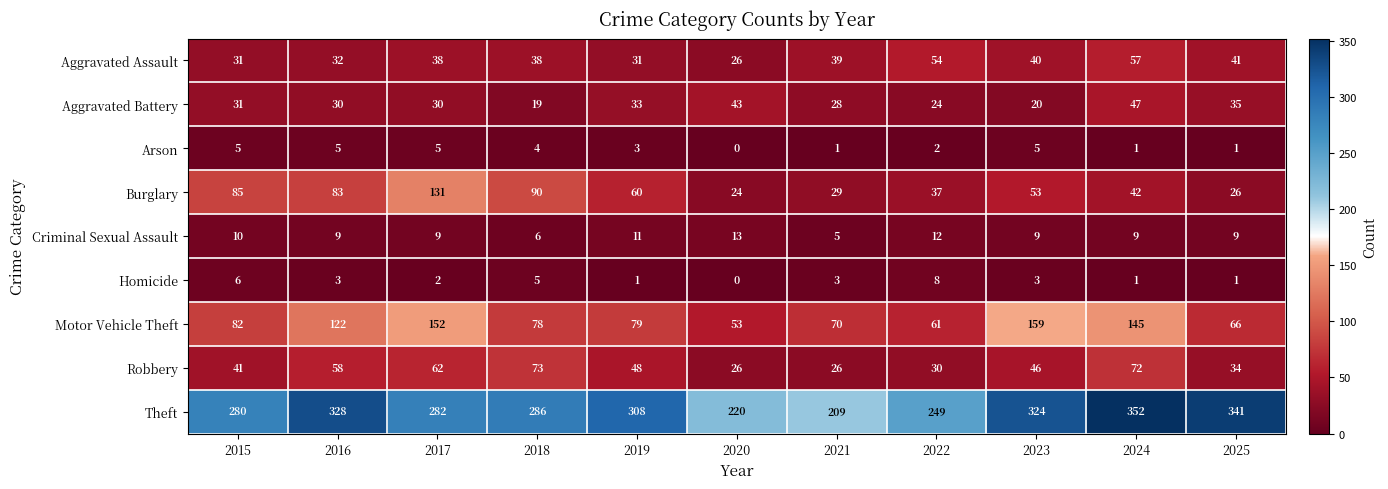

Count the number of data series in this chart.

9